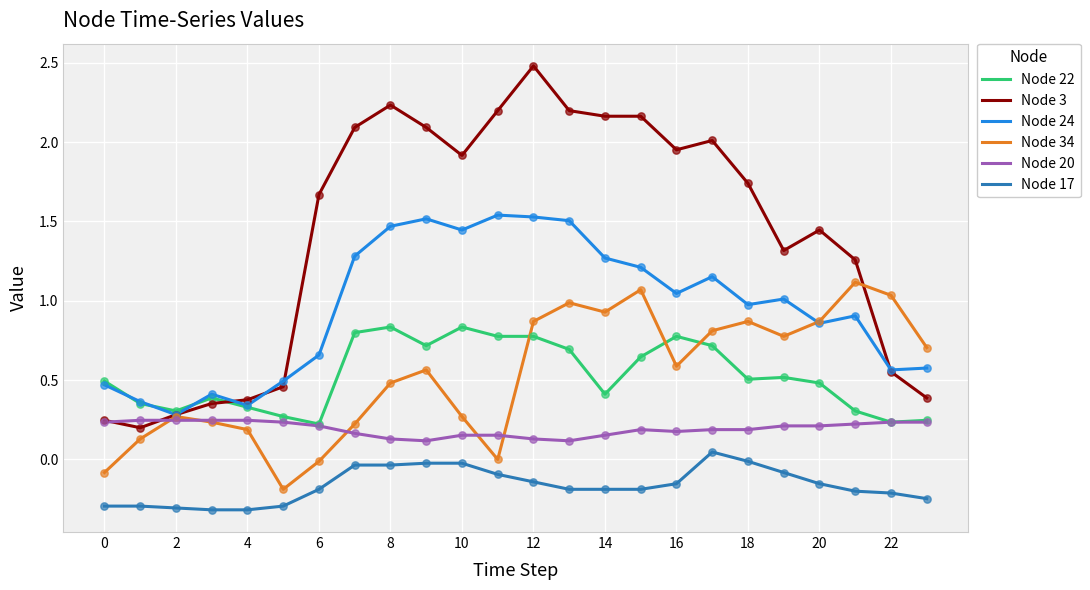

Which series has the largest total across all categories?

Node 3